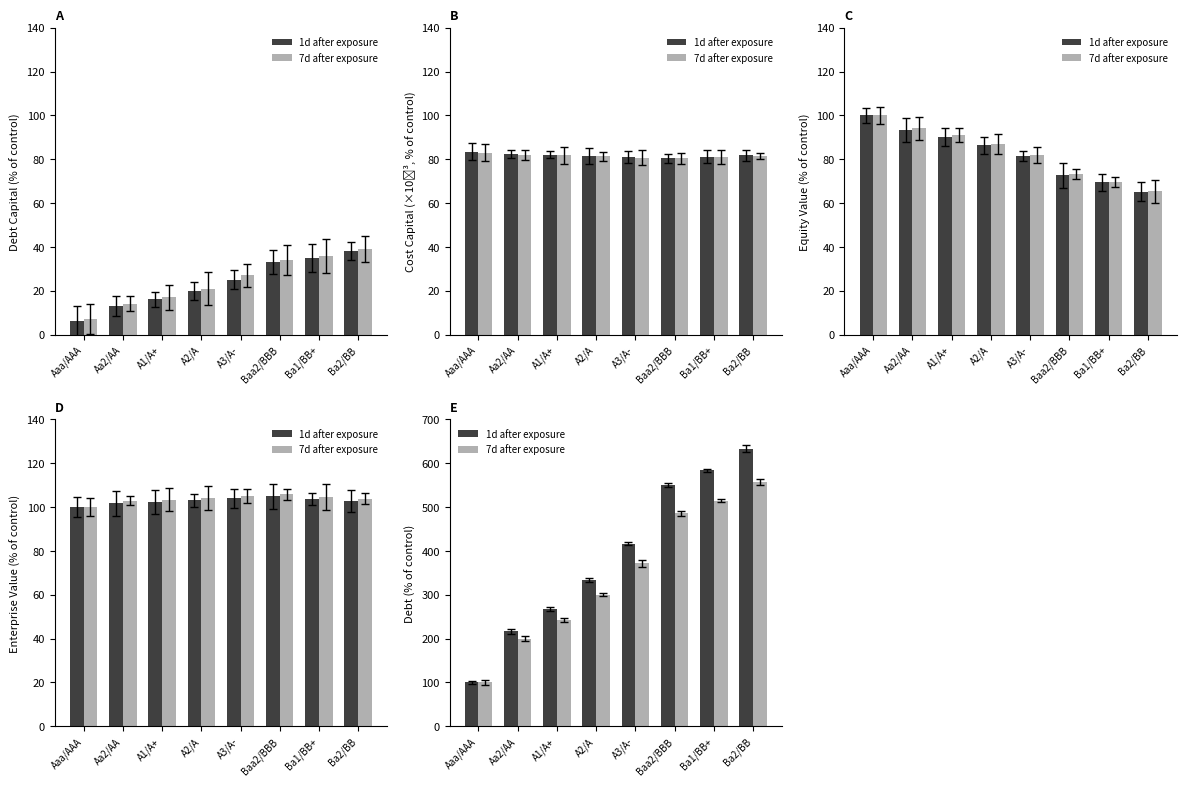

Rank the series by their average value, from highest to lowest.

1d after exposure, 7d after exposure